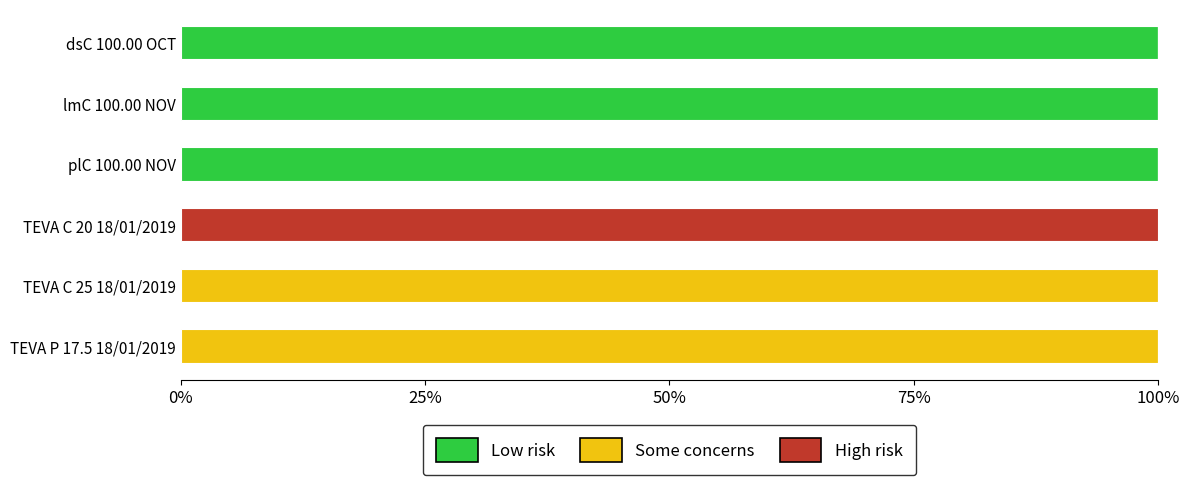

What are all the series names shown in the legend?

Low risk, Some concerns, High risk